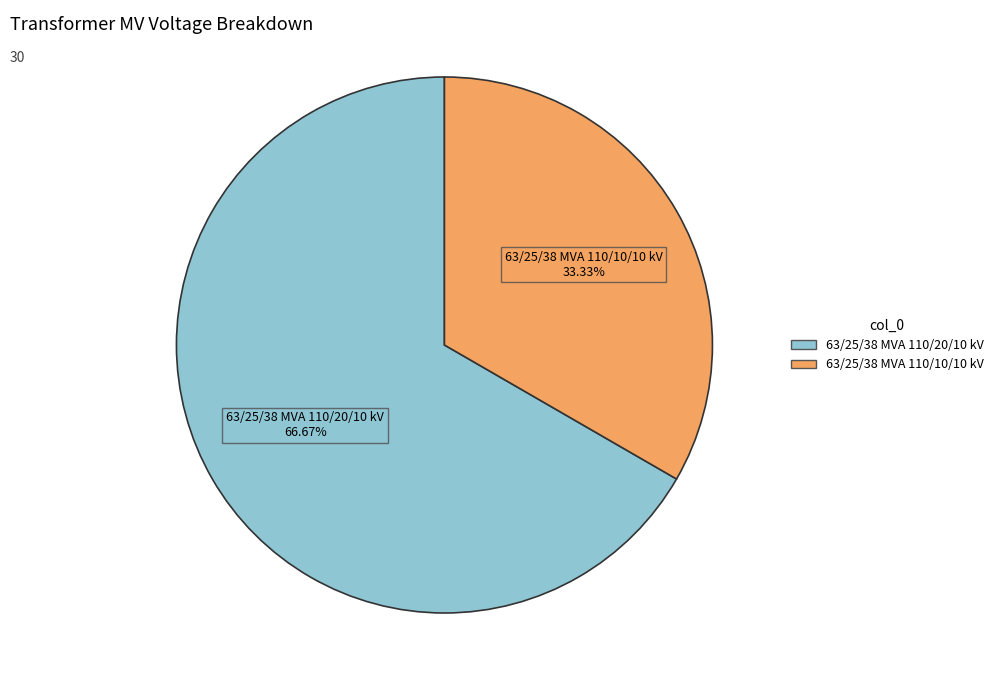

Is 63/25/38 MVA 110/10/10 kV the majority of the pie?

No